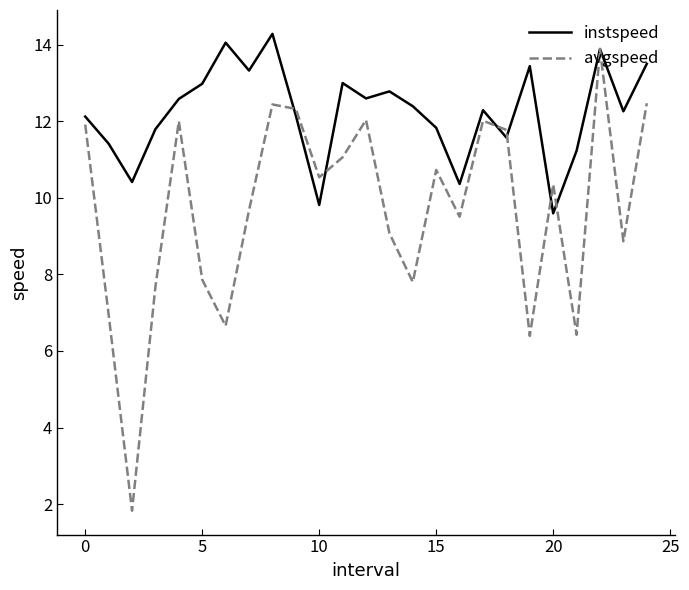

List the series in order of their overall mean, highest first.

instspeed, avgspeed